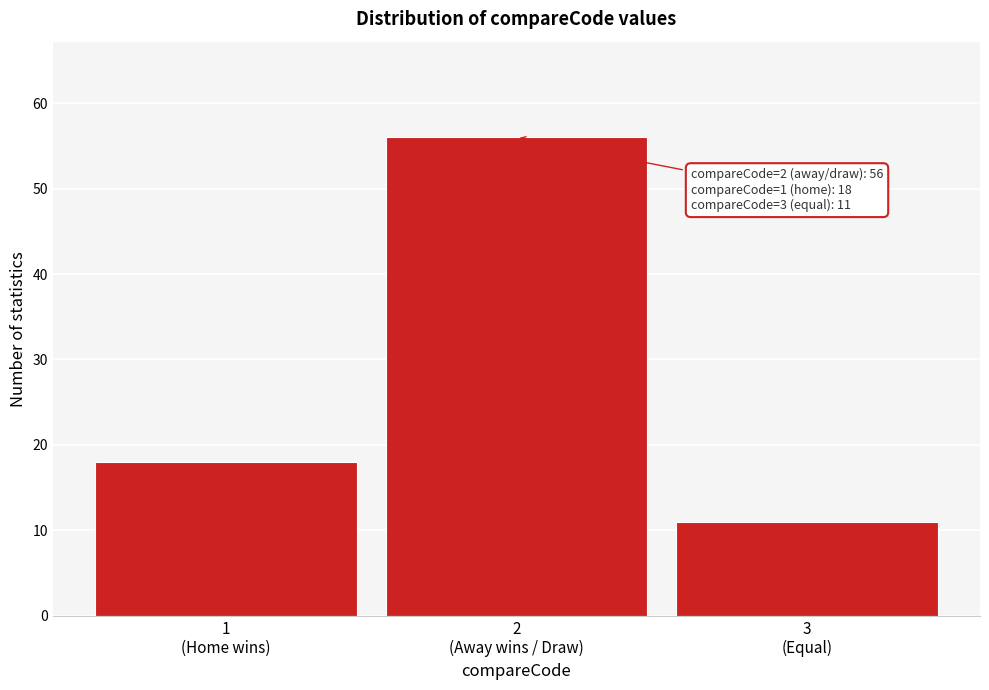

What is the minimum value shown in the chart?

11